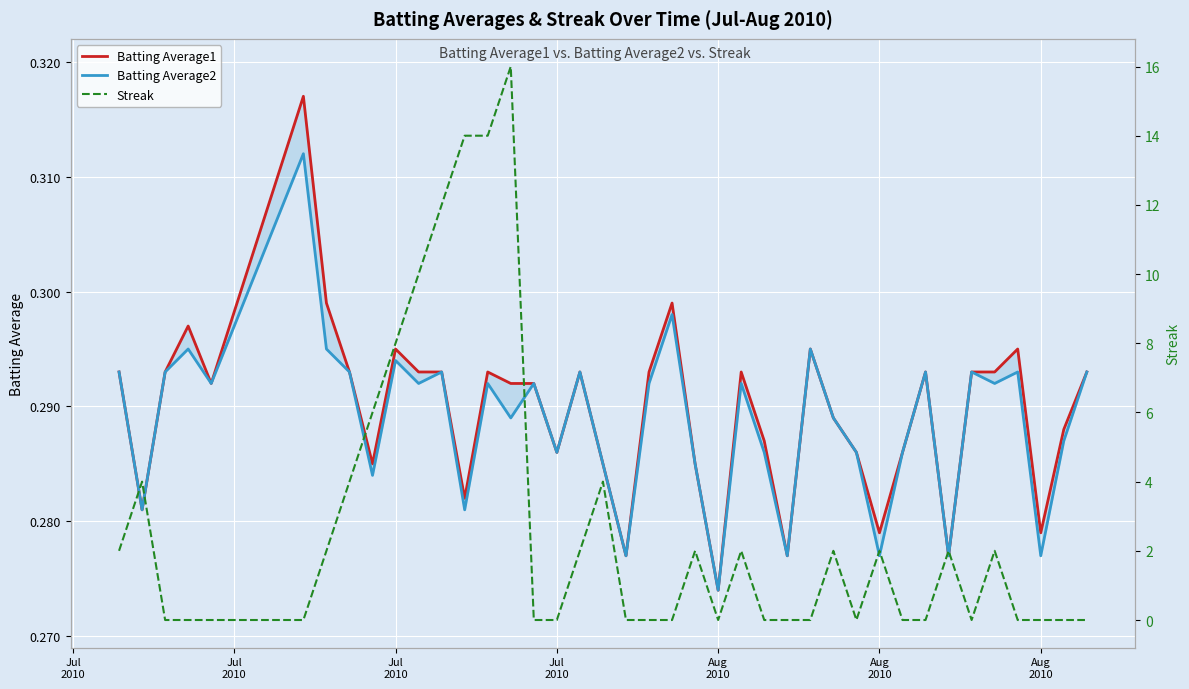

True or false: Batting Average1 and Batting Average2 cross at least once.

False